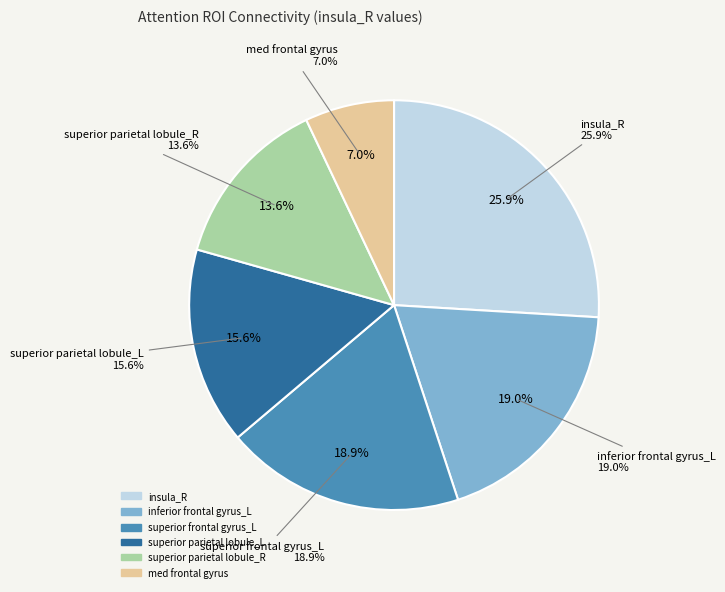

Count the number of slices in the pie.

6